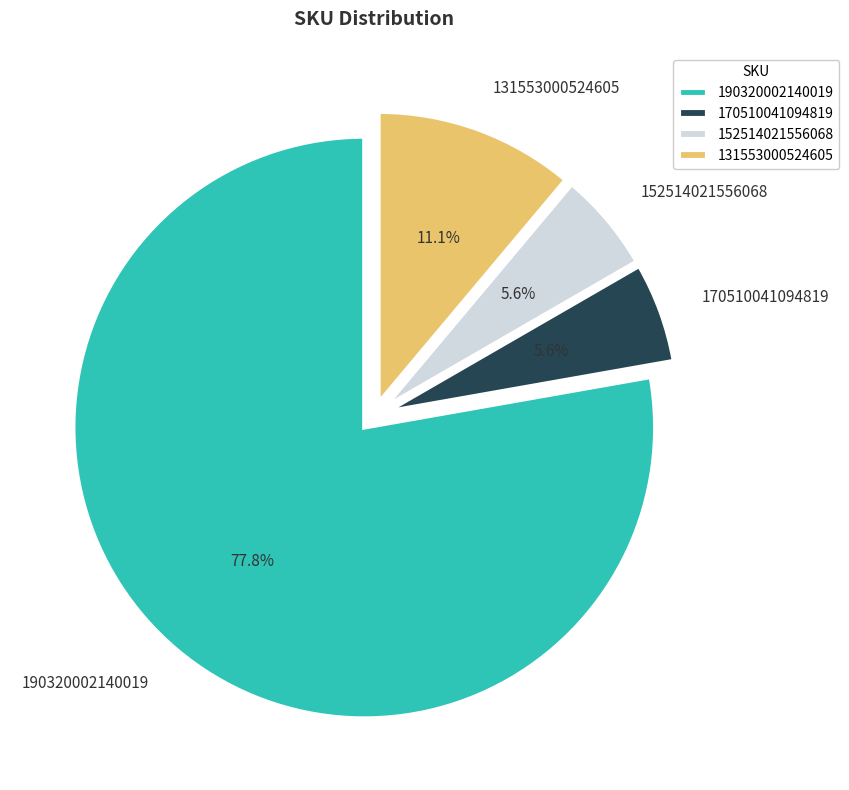

Is it true that 152514021556068 is 6% of the pie?

True